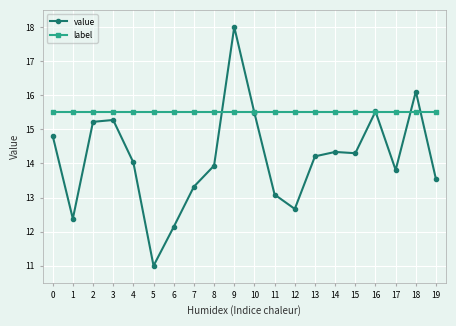

Does the chart have visible grid lines?

Yes